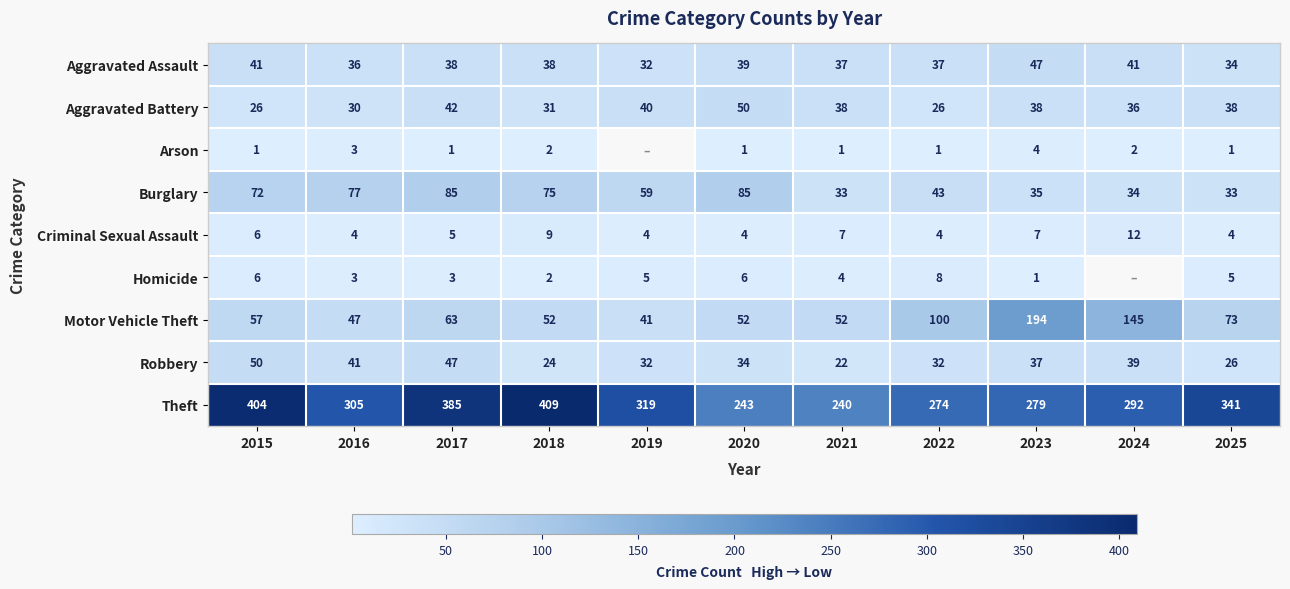

Rank the series at 2022 from highest to lowest value.

Theft, Motor Vehicle Theft, Burglary, Aggravated Assault, Robbery, Aggravated Battery, Homicide, Criminal Sexual Assault, Arson